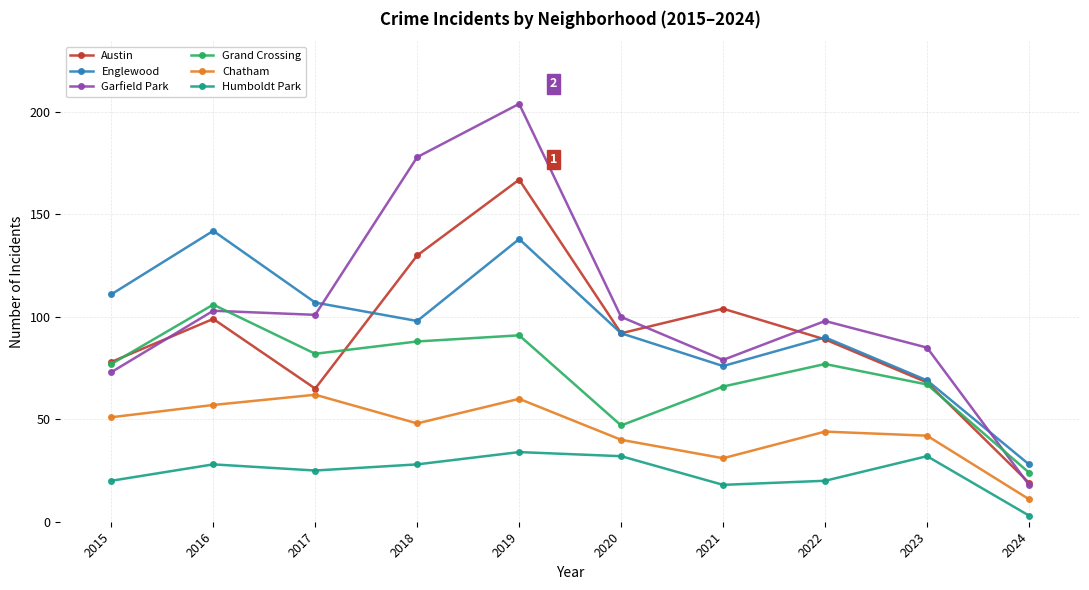

True or false: Chatham and Austin intersect in this chart.

False